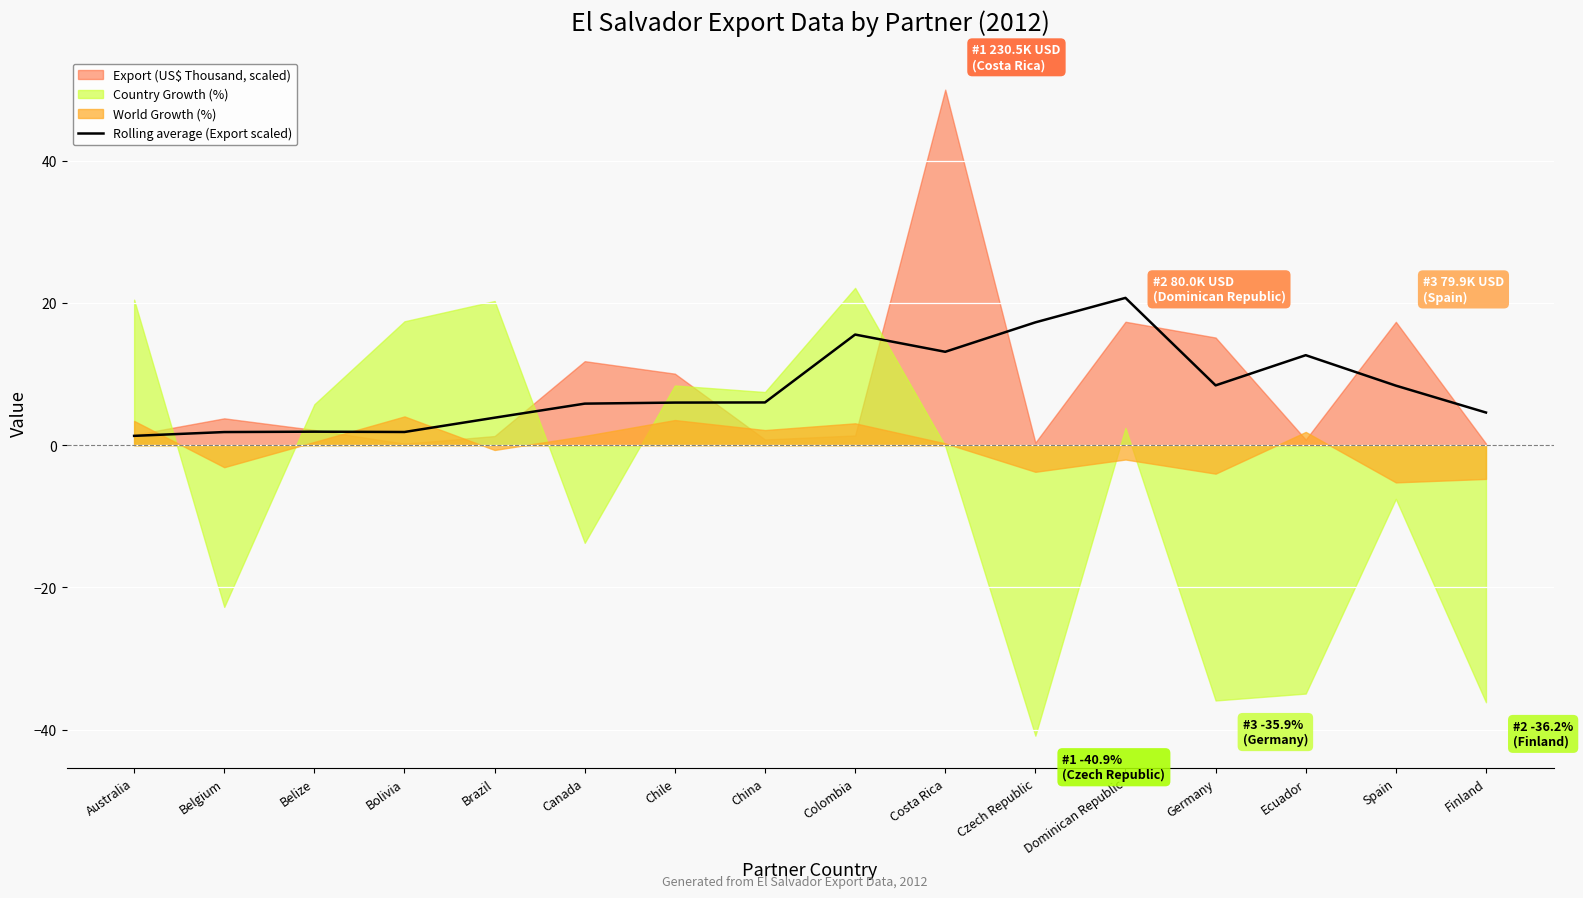

How many interior local peaks (higher than both neighbors) does the data have?

4